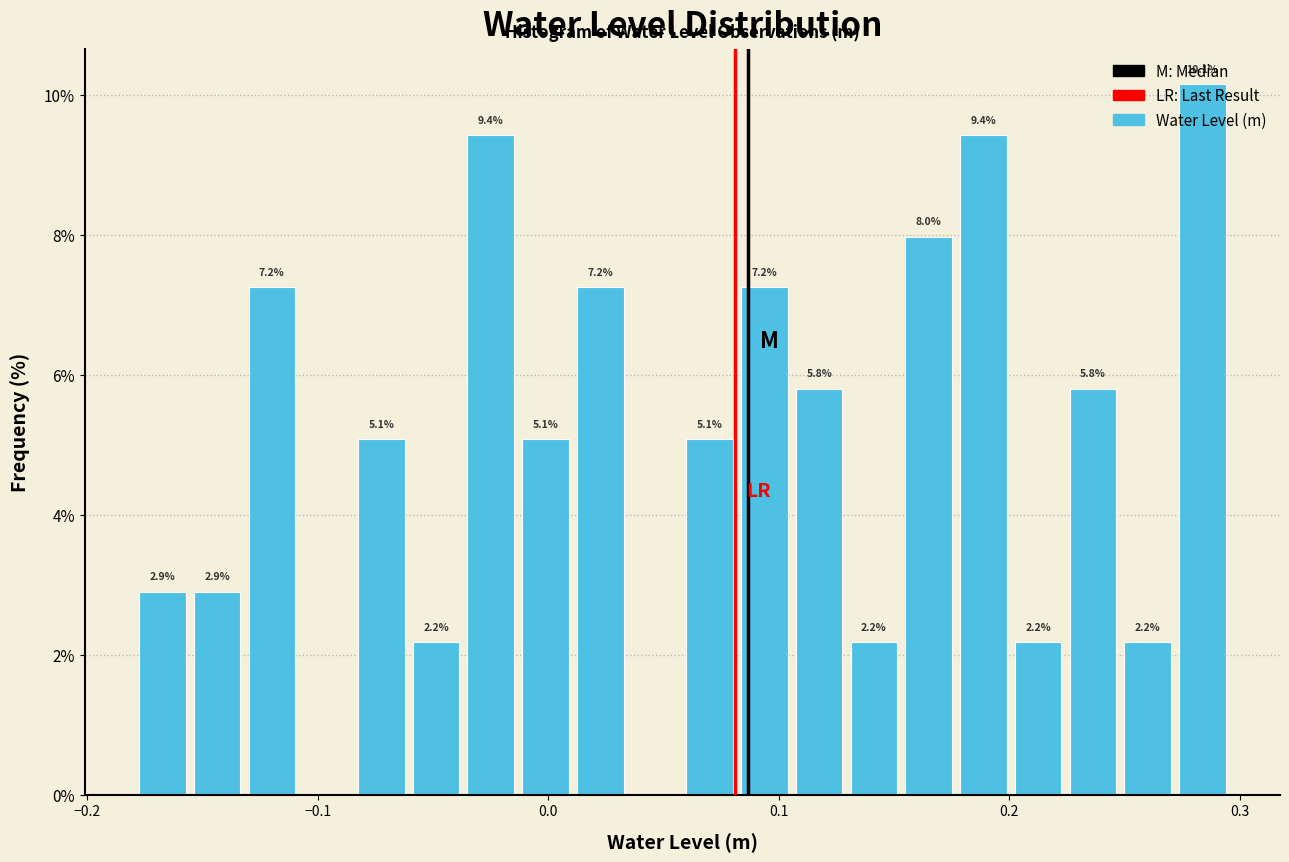

Read against the x-axis, roughly where is the centre of the tallest bar?

0.28